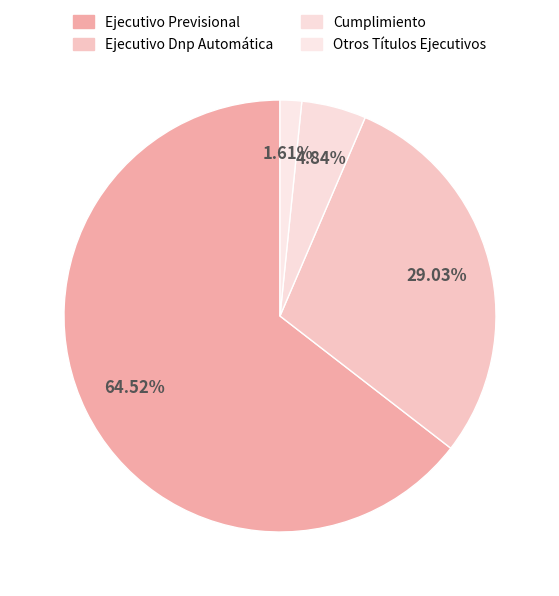

Which slice is the smallest?

Otros Títulos Ejecutivos